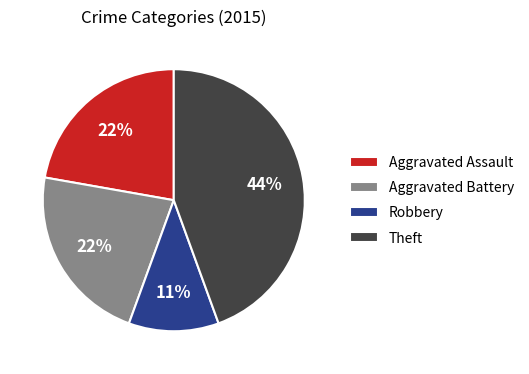

Which has a higher value, Theft or Aggravated Assault?

Theft